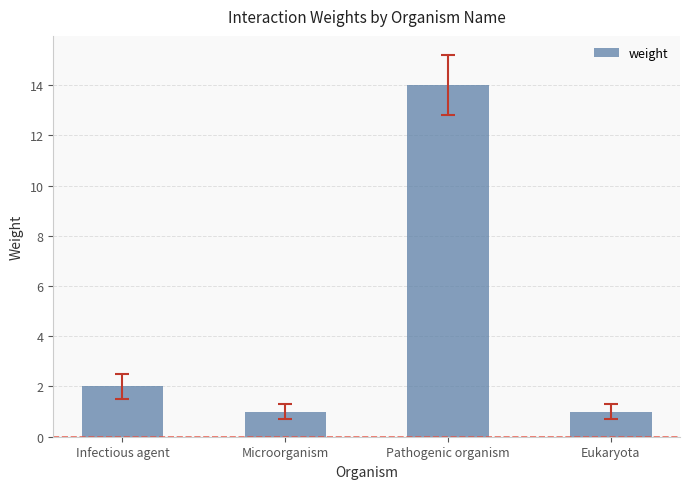

How many values are below 2?

2